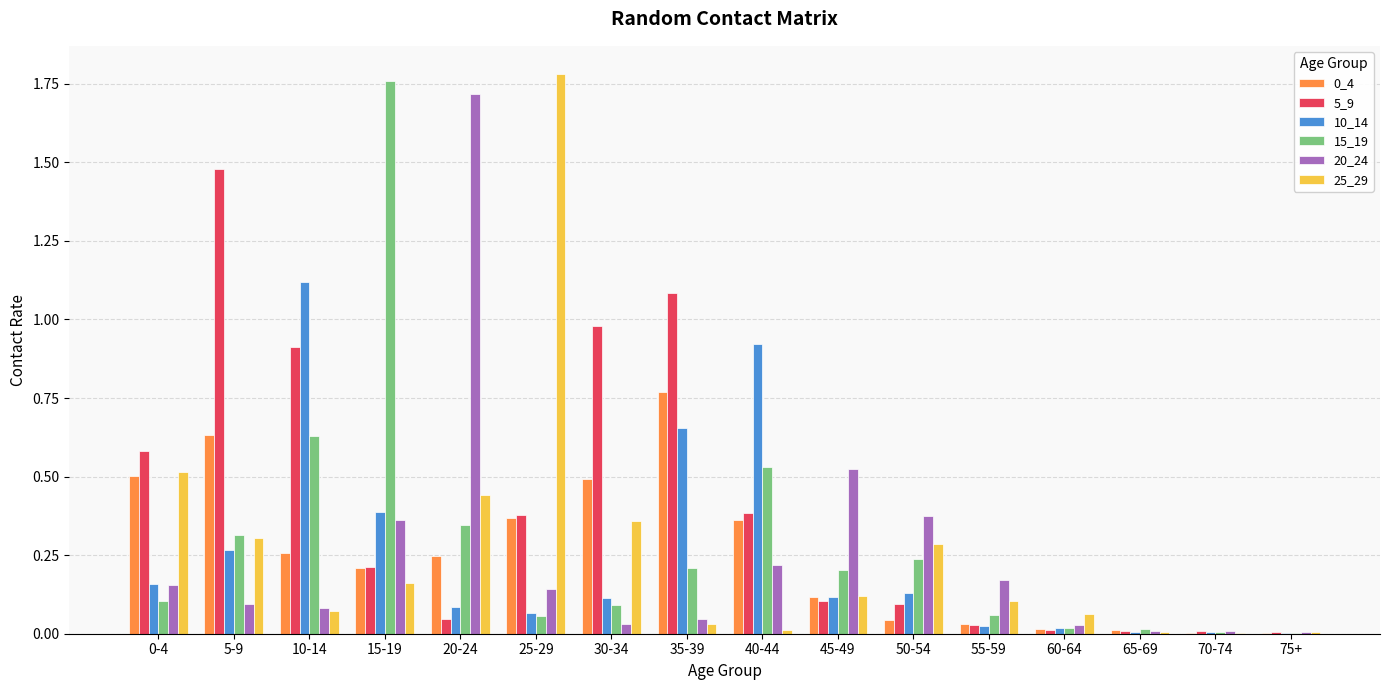

Is it true that 10_14 equals 0.1 at 5-9?

False